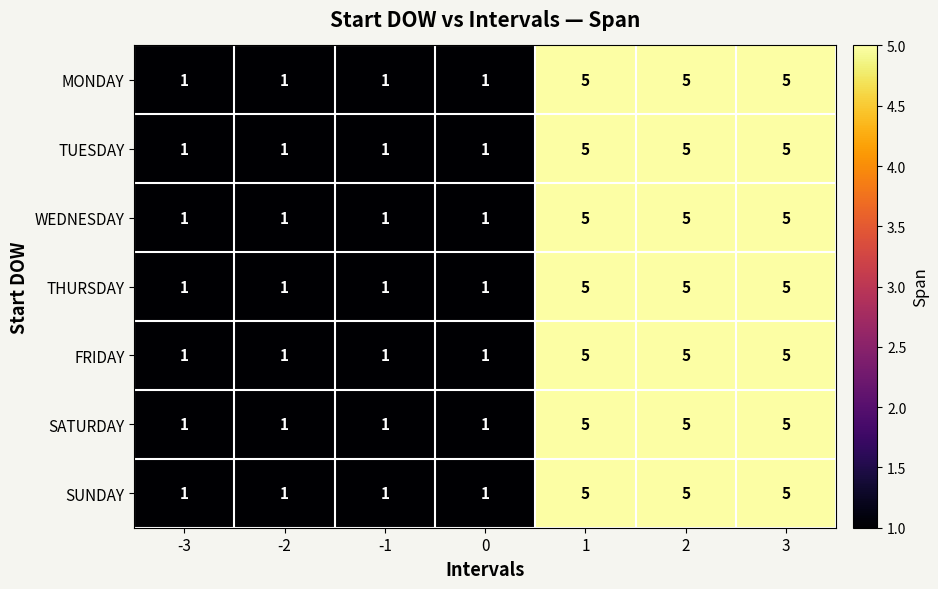

The value of TUESDAY at -3 is 2. True or false?

False